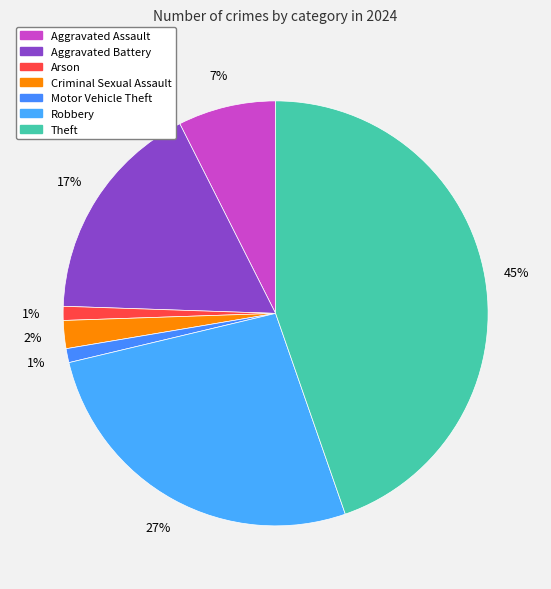

Count the number of slices in the pie.

7